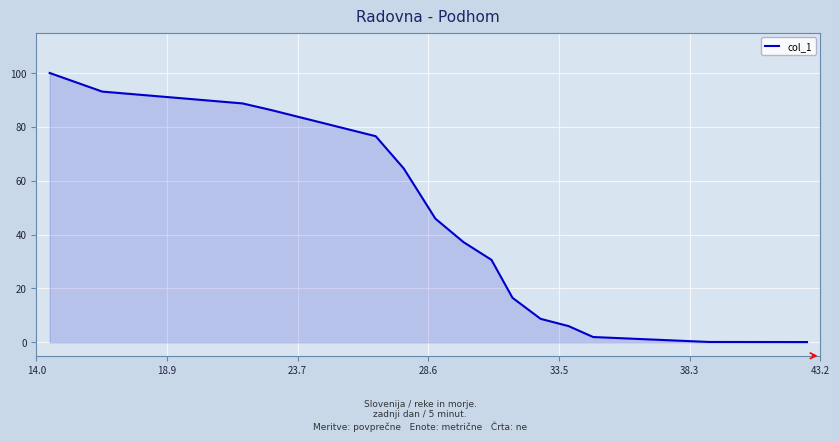

What is the greatest value displayed?

100.0